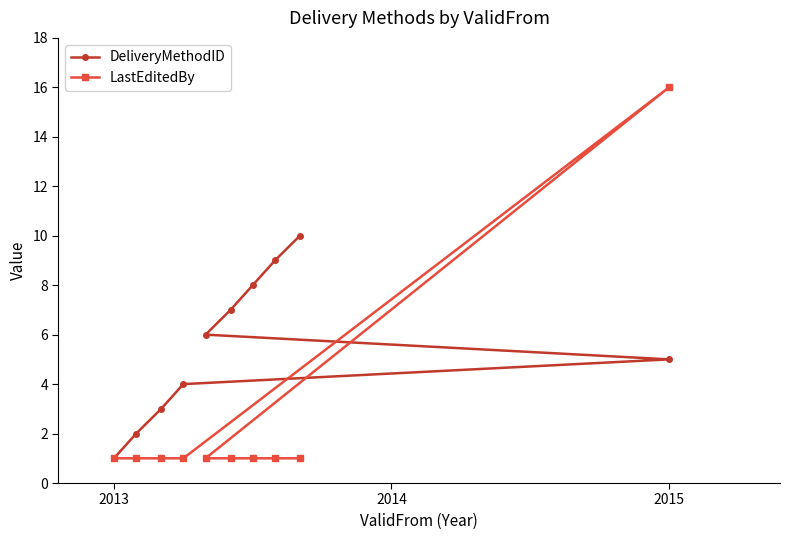

What are all the series names shown in the legend?

DeliveryMethodID, LastEditedBy